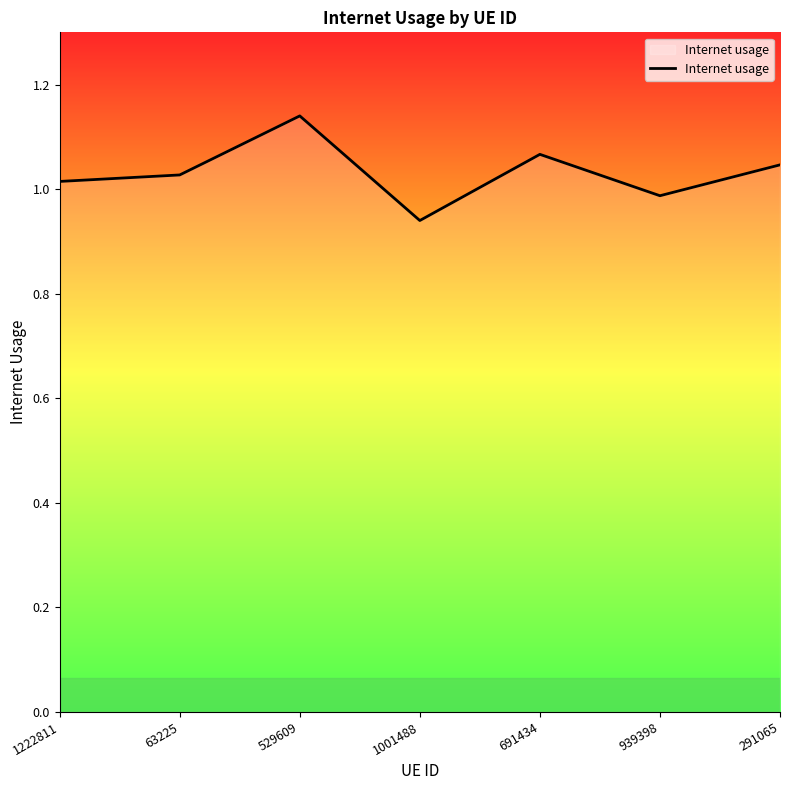

Is it true that the value at 1222811 is 0.6?

False